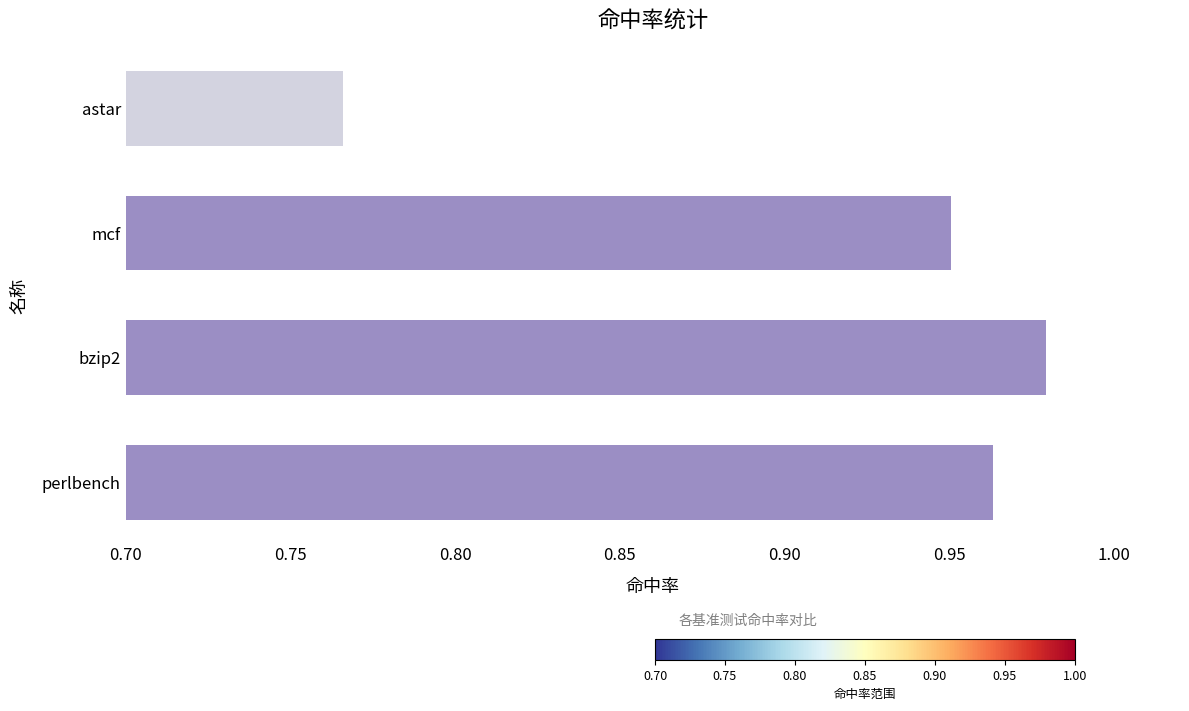

Is it true that the value at astar is 0.2?

False